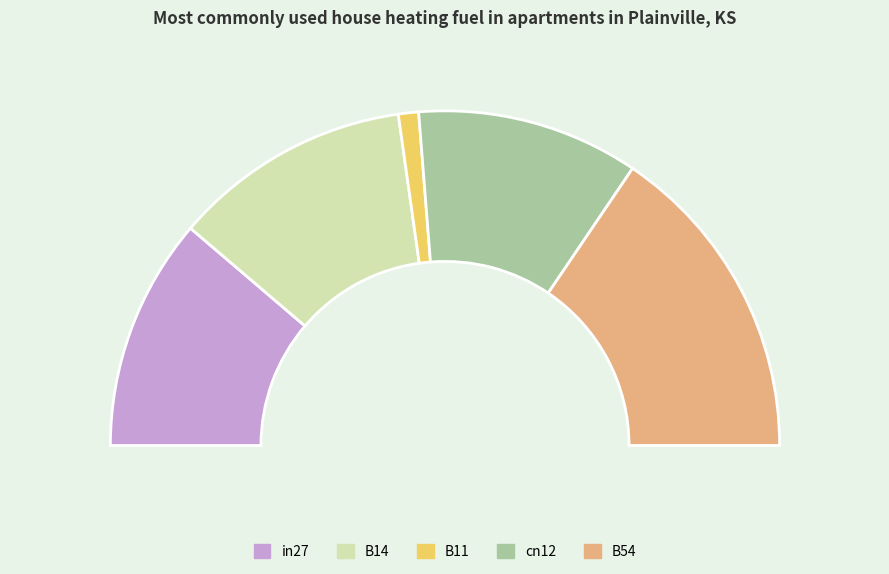

Count the number of slices in the pie.

5